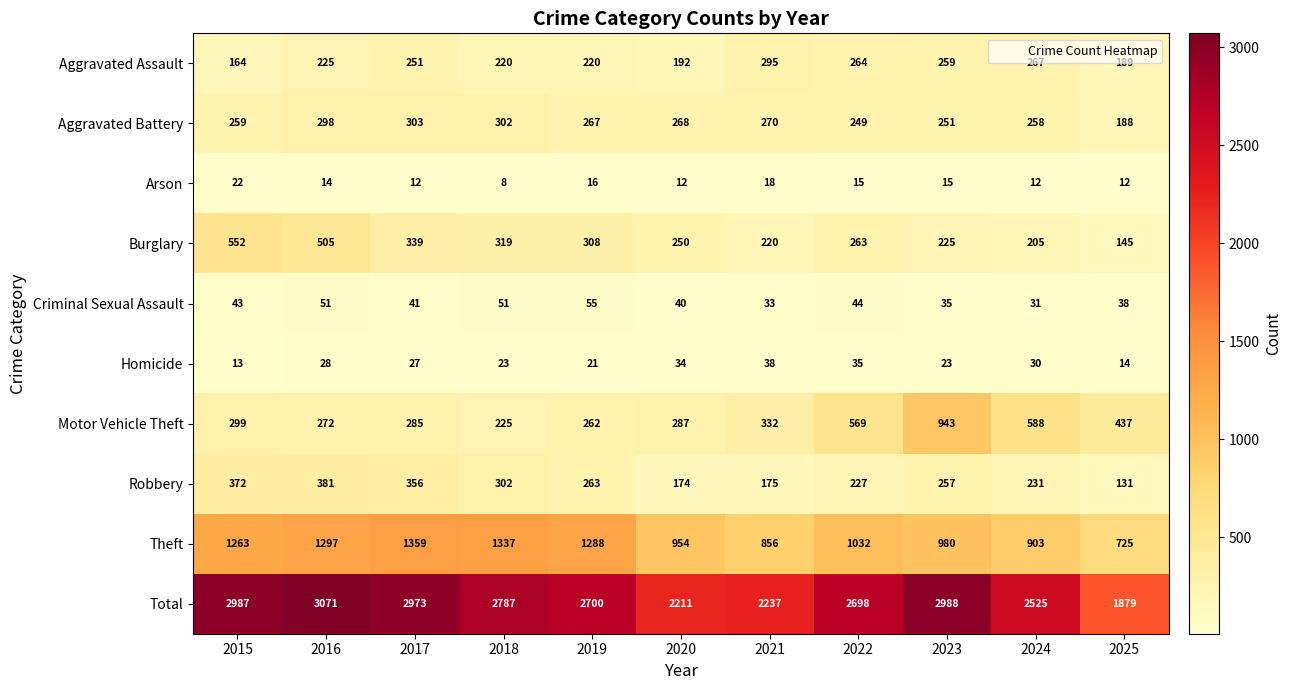

How many distinct data groups are displayed?

10